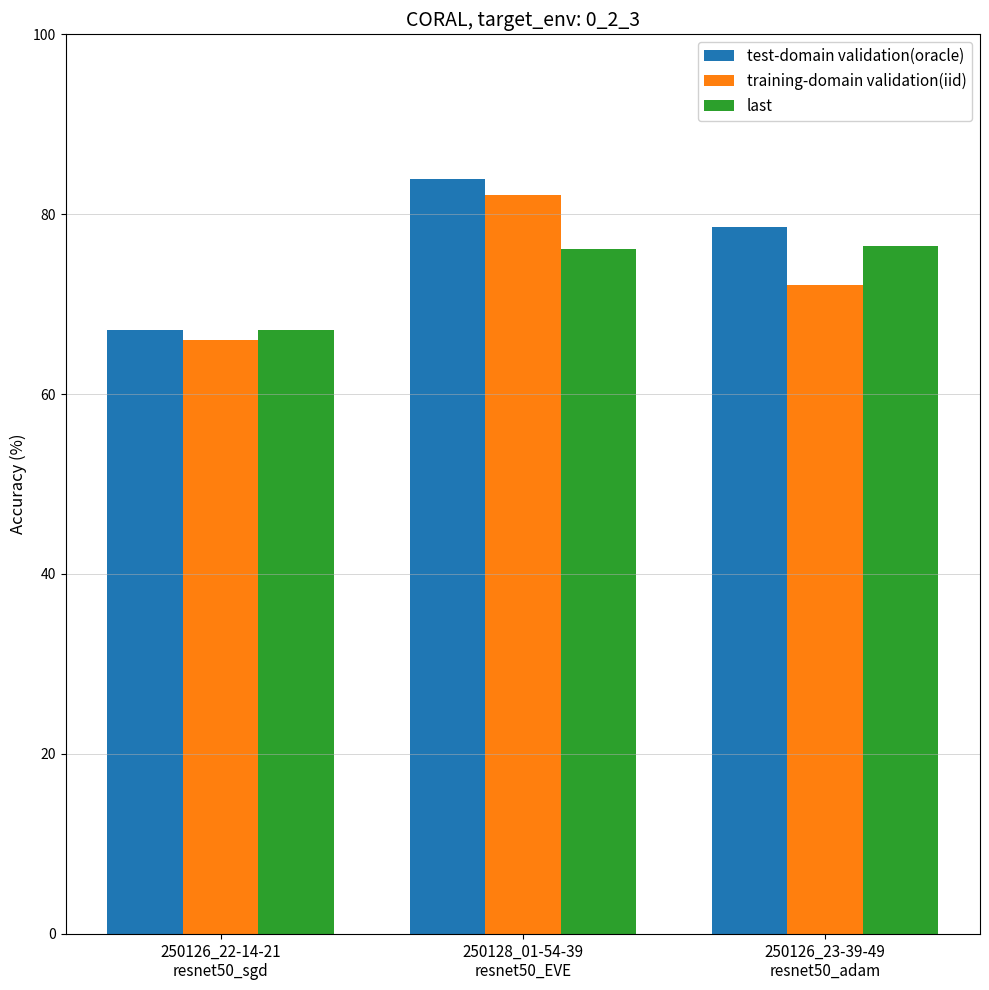

Is the value of training-domain validation(iid) at 250126_22-14-21
resnet50_sgd greater than the value of test-domain validation(oracle) at 250126_23-39-49
resnet50_adam?

No